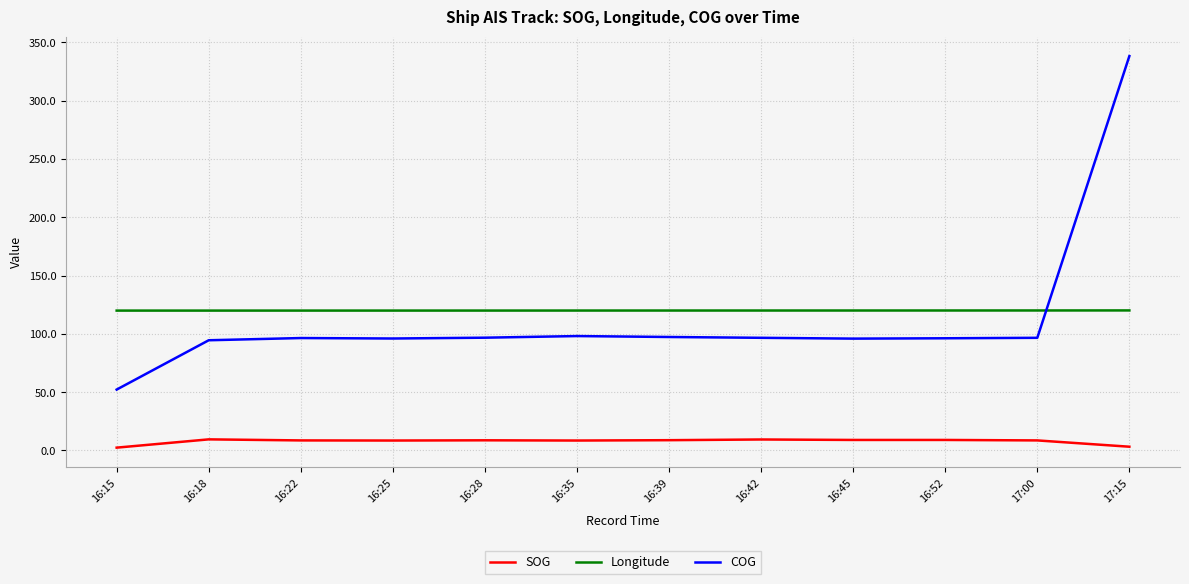

What is the minimum value for COG?

52.2